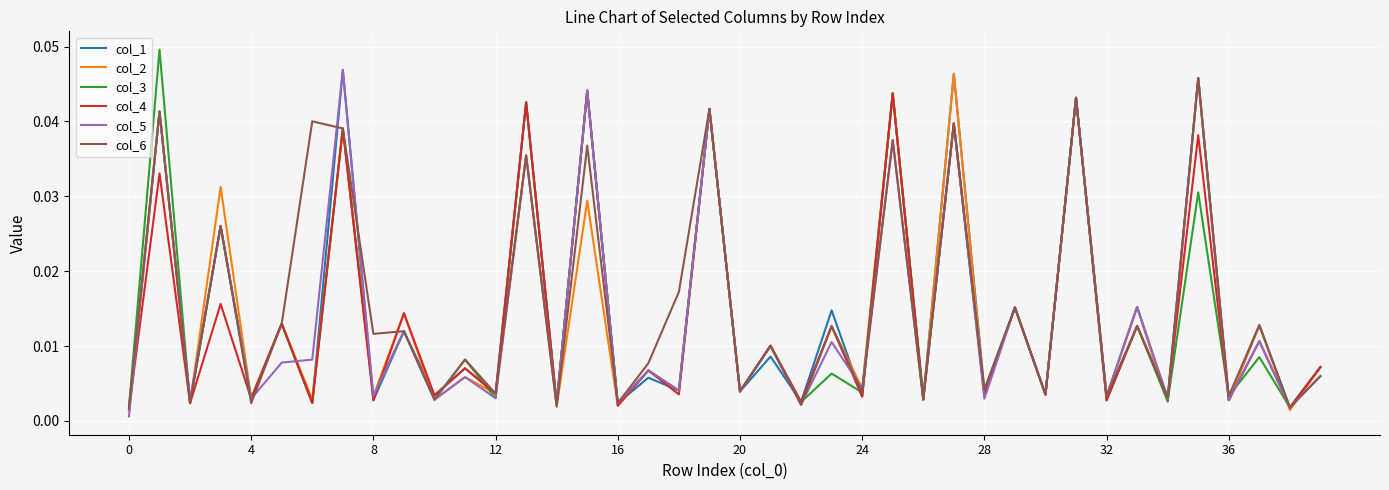

How many interior local peaks does the col_4 series have?

19